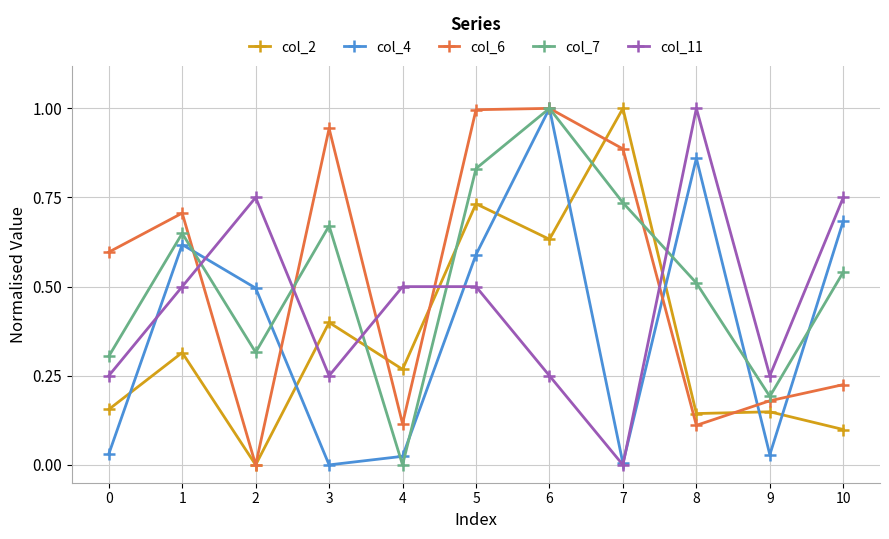

What is the value of the col_11 point at the 9th from the left?

1.0